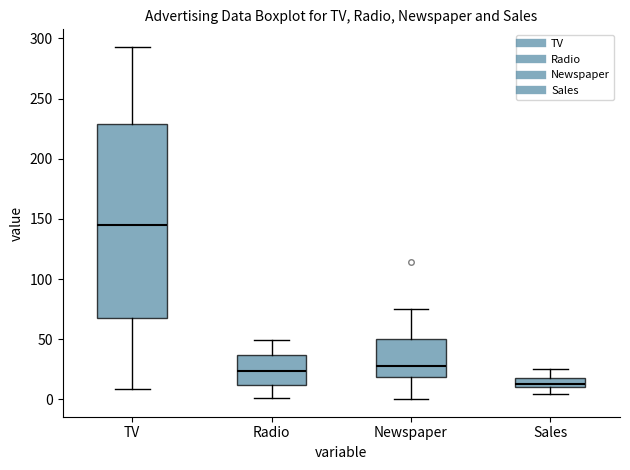

Reading left to right, transcribe this box plot: for each box, give where its median line is, the range the box spans, and where its two whiskers end, as read against the y-axis. The values are not printed on the chart, so give them approximately, as read against the axis.

TV: median 145, box 65 to 230, whiskers 10 to 295
Radio: median 25, box 10 to 35, whiskers 0 to 50
Newspaper: median 30, box 20 to 50, whiskers 0 to 75
Sales: median 15, box 10 to 20, whiskers 5 to 25